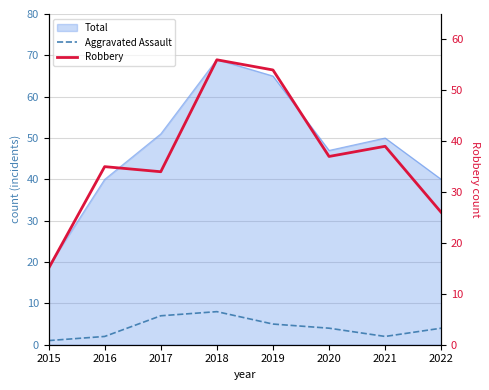

Between 2015 and 2018, which series saw the biggest shift?

Robbery